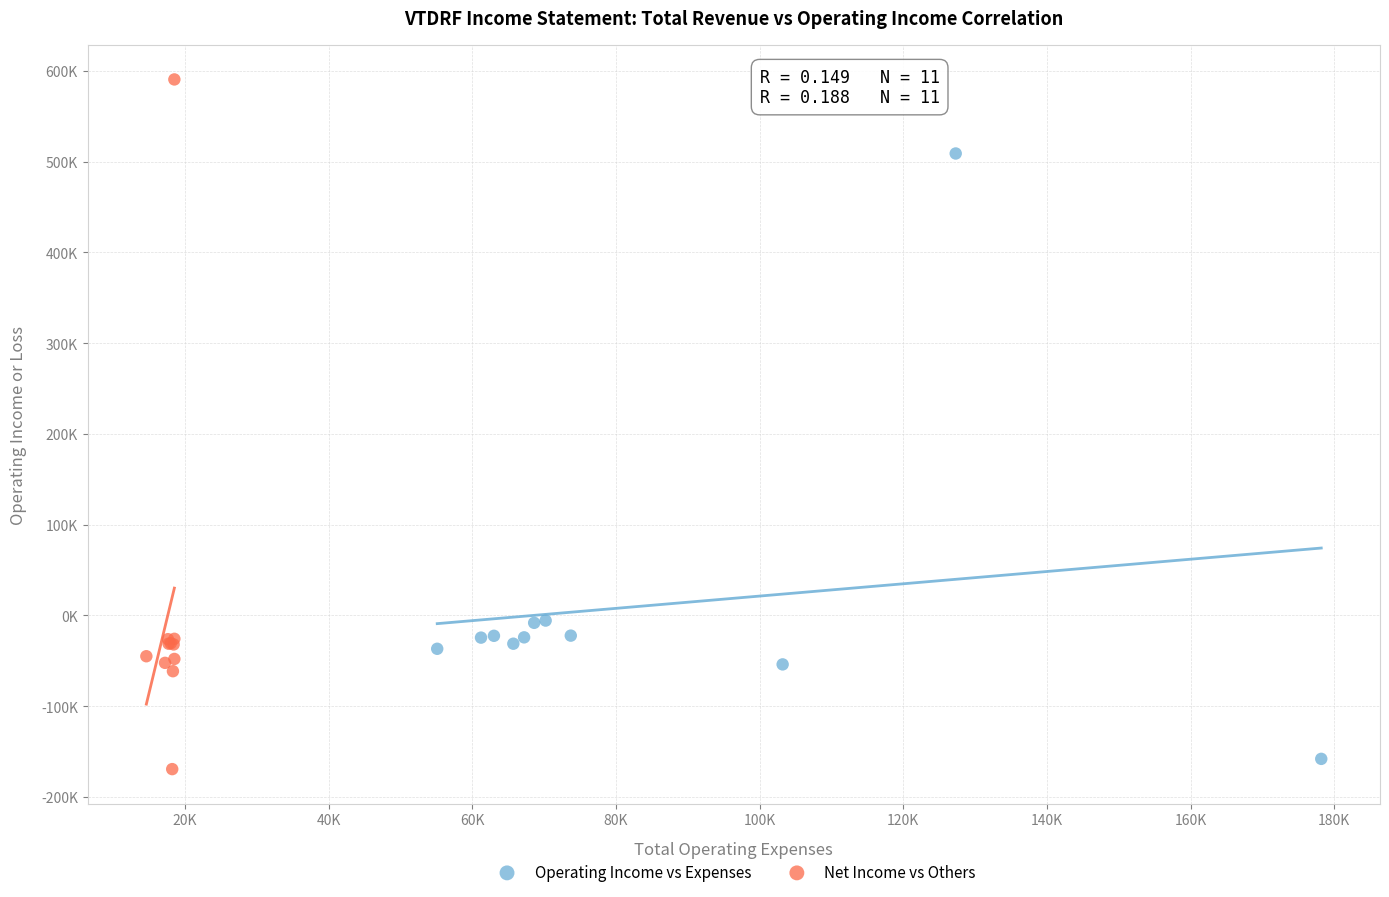

What are all the series names shown in the legend?

Operating Income vs Expenses, Net Income vs Others